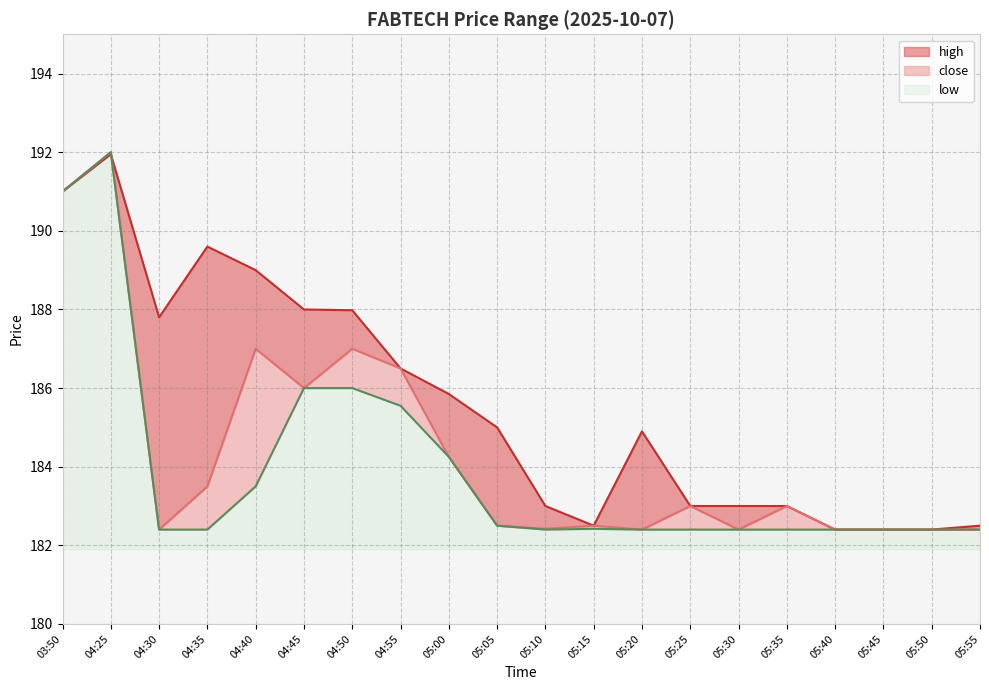

True or false: high and close cross at least once.

True